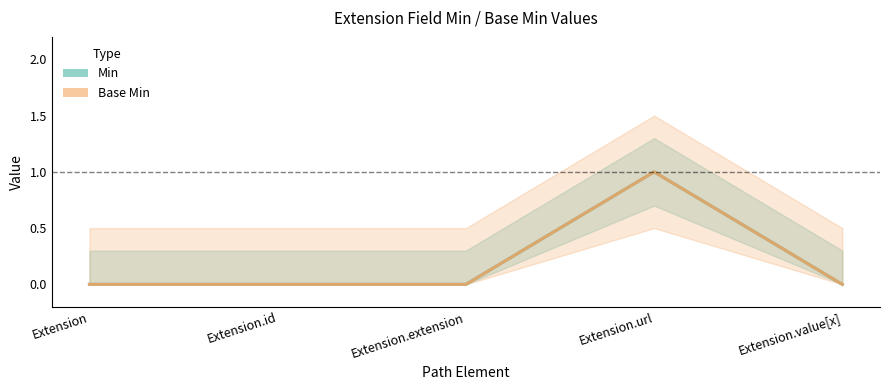

Which series has the largest total across all categories?

Min (center)